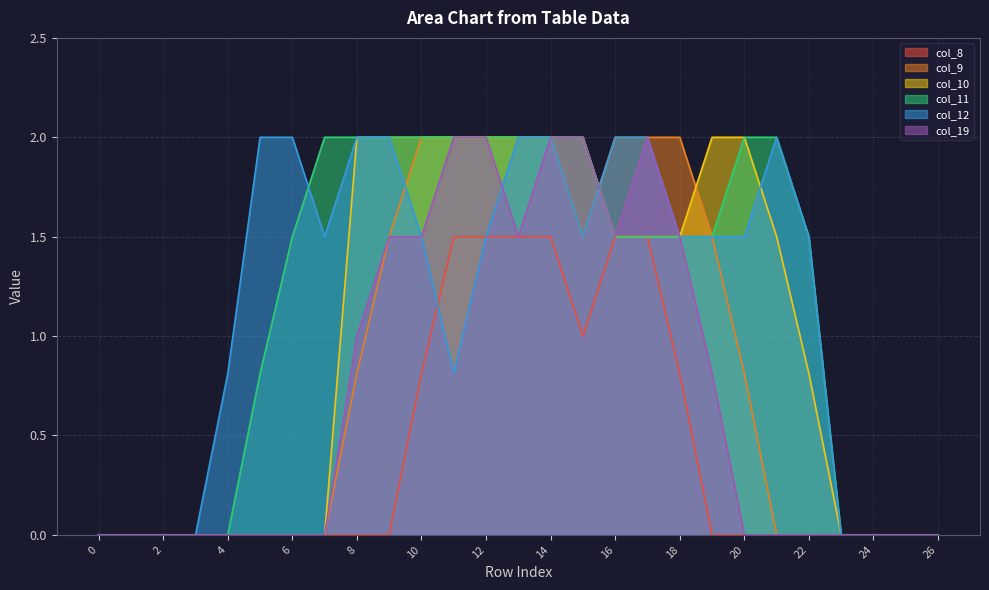

What is the difference between the maximum and second lowest values in the col_8 series?

1.5